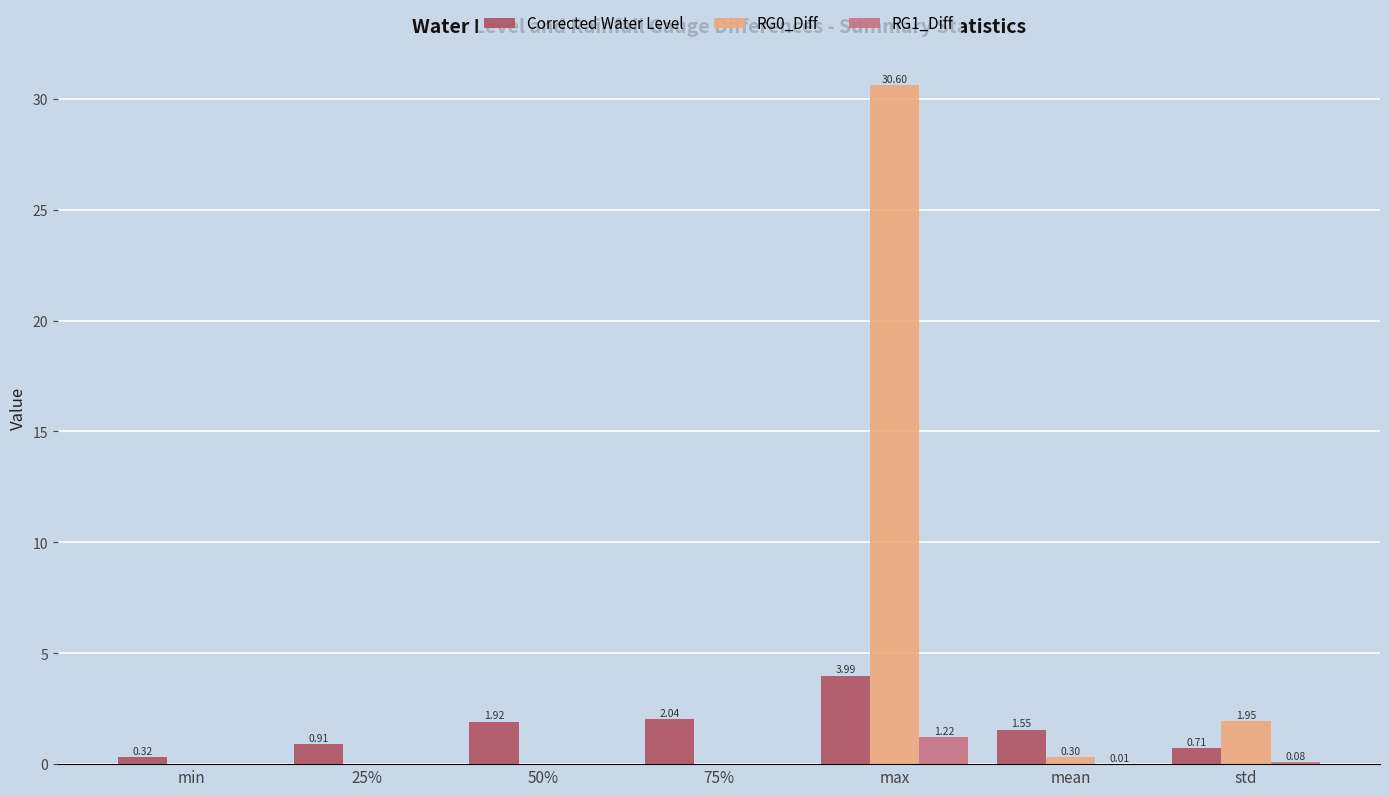

What is the sum of all Corrected Water Level values?

11.4